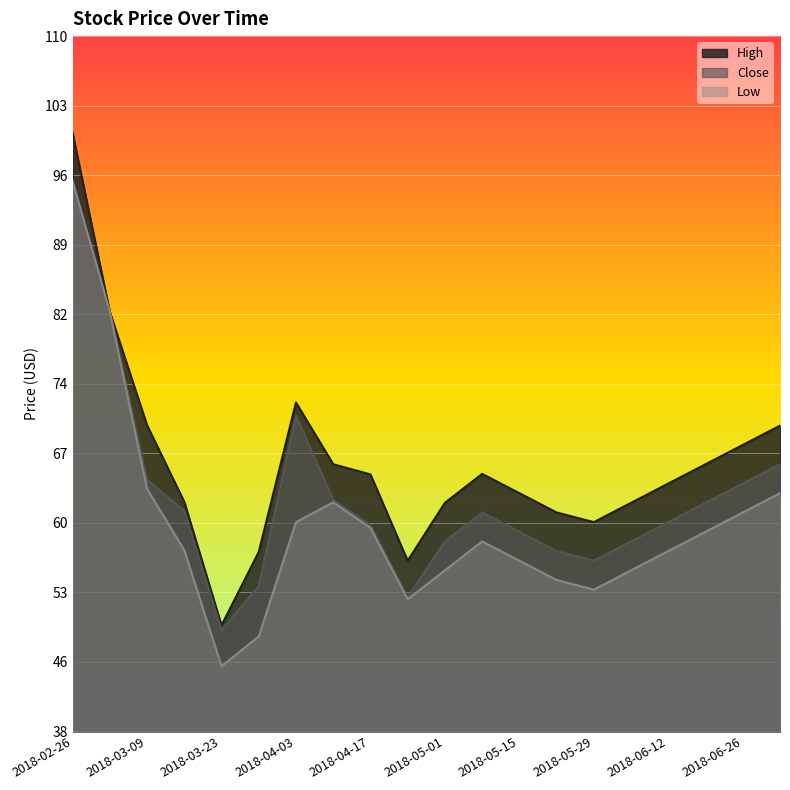

True or false: High and Close cross at least once.

False